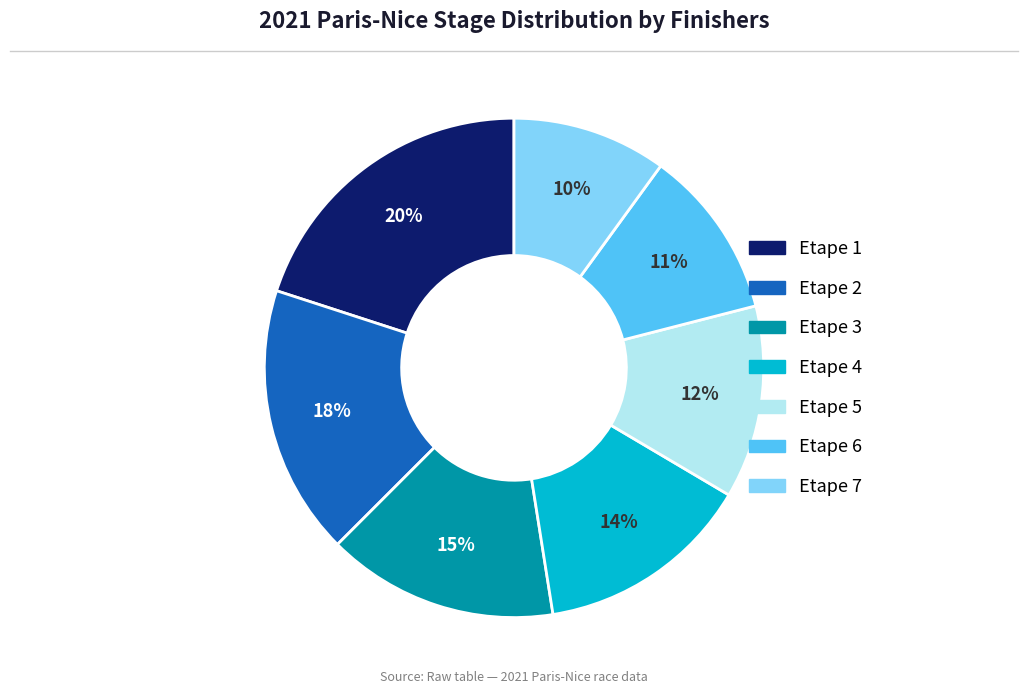

What is the largest slice in the pie chart?

Etape 1